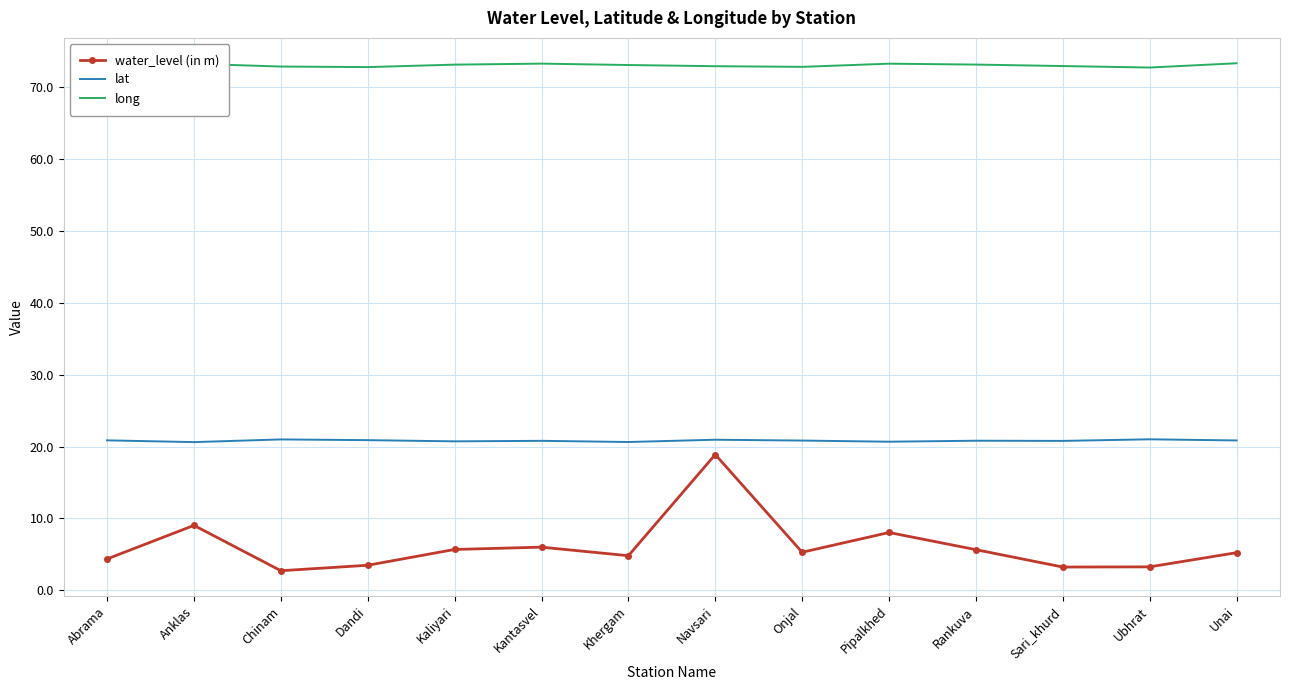

What is the difference between the second highest and minimum values in the lat series?

0.4